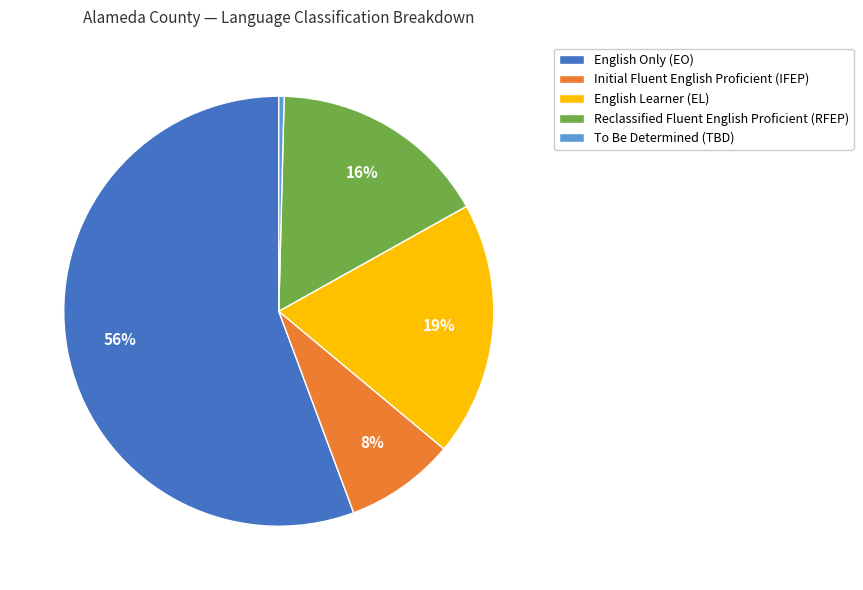

How many slices are in this pie chart?

5